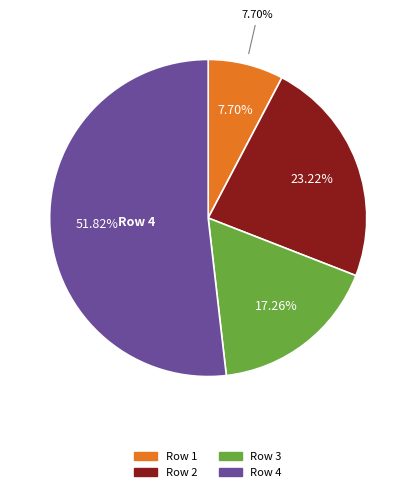

Is there a majority slice in this chart?

Yes